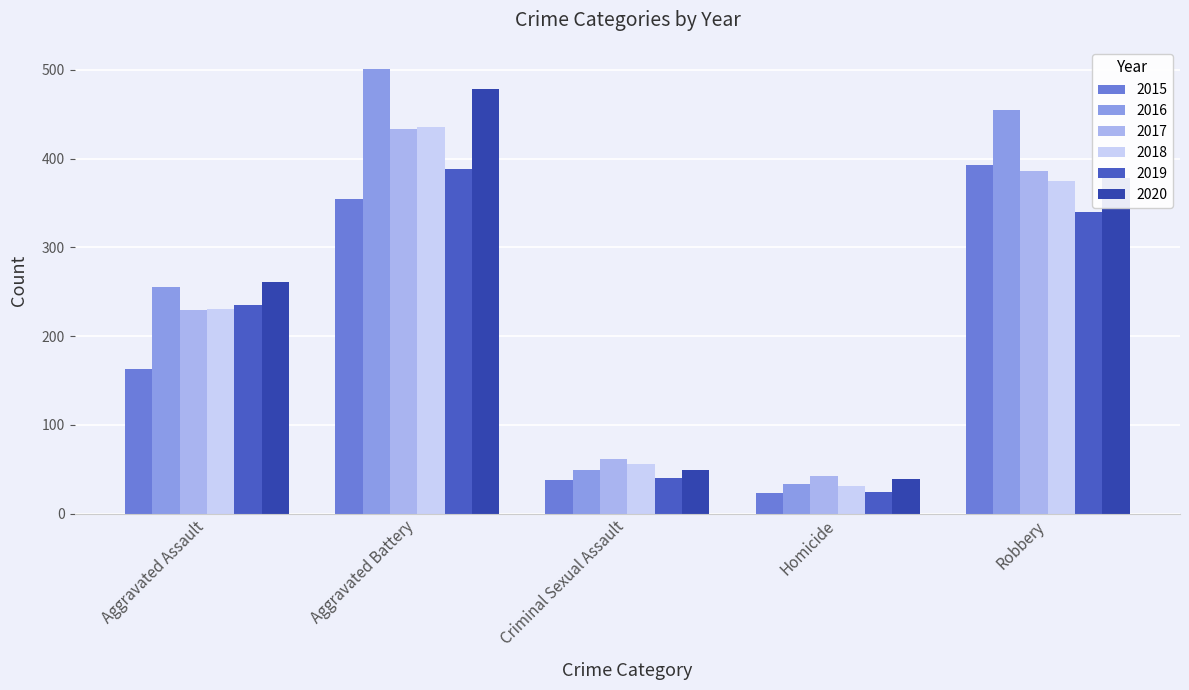

Which has a higher value, Homicide or Aggravated Battery?

Aggravated Battery